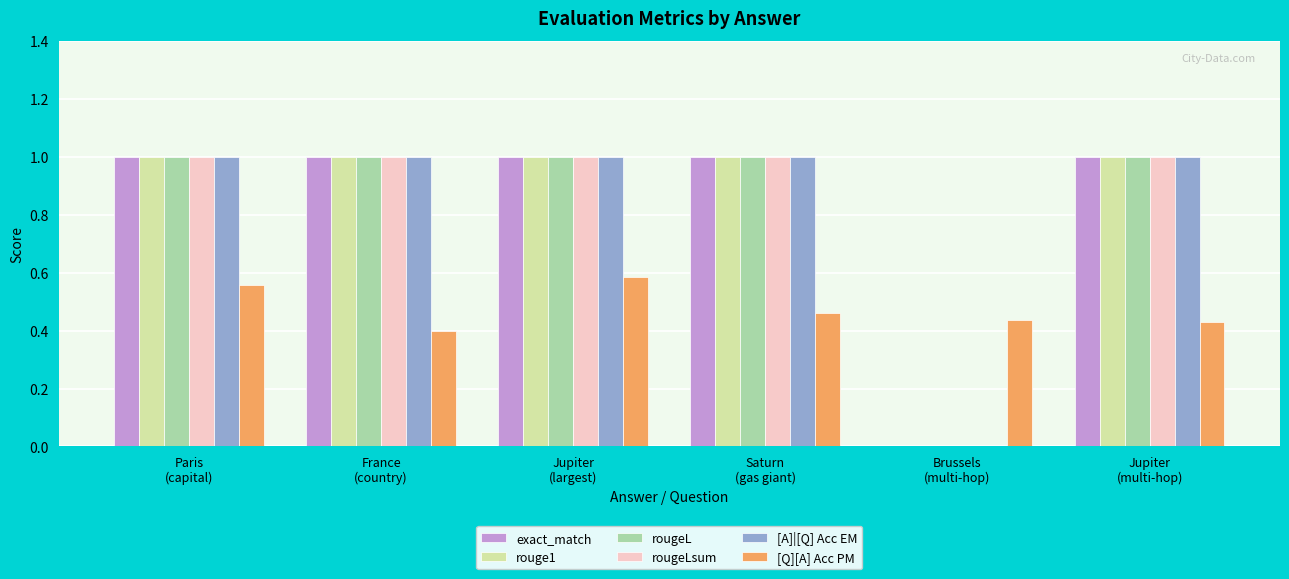

What is the sum of all rougeL values?

5.0